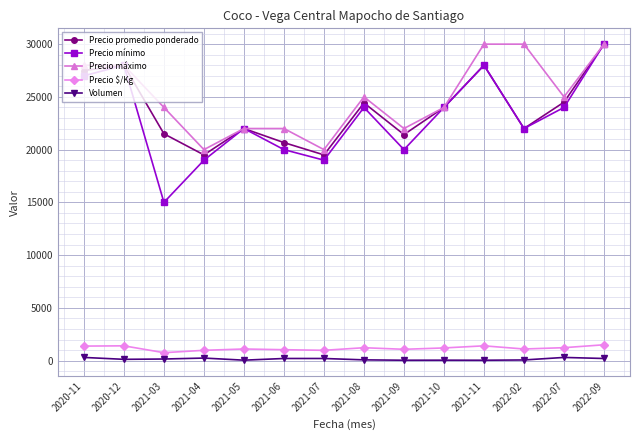

How many data points does each series have?

14